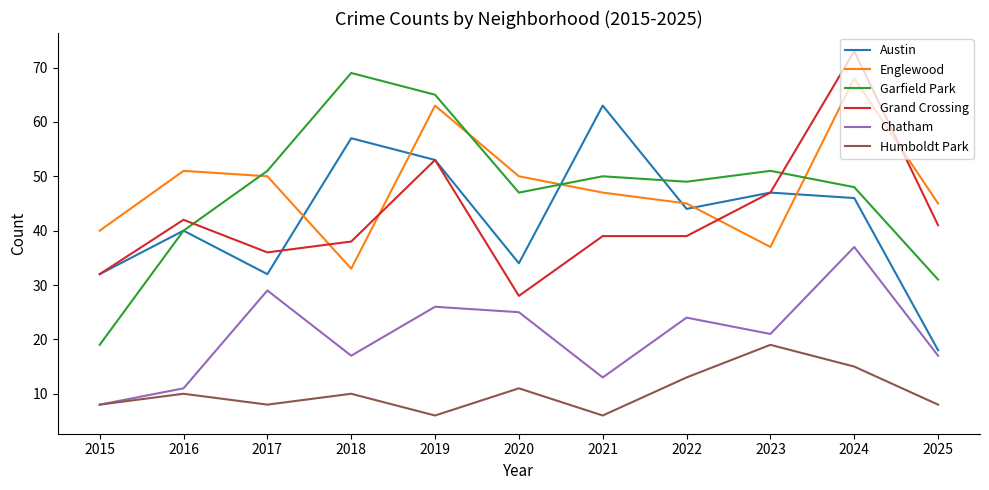

Reading right to left, list all the values displayed in this chart.

Austin: 2025=18	2024=46	2023=47	2022=44	2021=63	2020=34	2019=53	2018=57	2017=32	2016=40	2015=32
Englewood: 2025=45	2024=68	2023=37	2022=45	2021=47	2020=50	2019=63	2018=33	2017=50	2016=51	2015=40
Garfield Park: 2025=31	2024=48	2023=51	2022=49	2021=50	2020=47	2019=65	2018=69	2017=51	2016=40	2015=19
Grand Crossing: 2025=41	2024=73	2023=47	2022=39	2021=39	2020=28	2019=53	2018=38	2017=36	2016=42	2015=32
Chatham: 2025=17	2024=37	2023=21	2022=24	2021=13	2020=25	2019=26	2018=17	2017=29	2016=11	2015=8
Humboldt Park: 2025=8	2024=15	2023=19	2022=13	2021=6	2020=11	2019=6	2018=10	2017=8	2016=10	2015=8